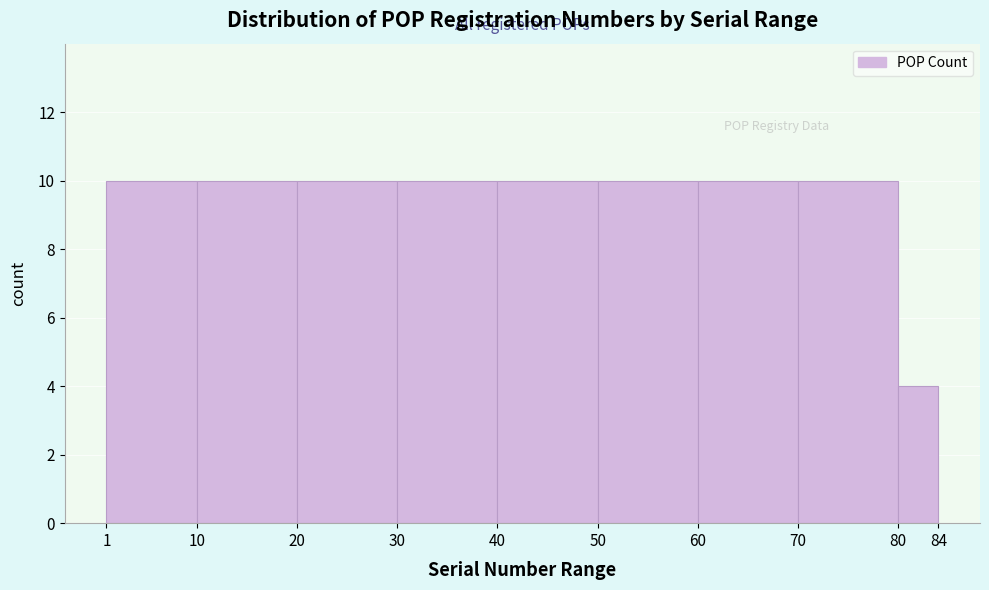

Reading left to right, transcribe this chart: for each bar, give the range it covers on the x-axis and its height. The values are not printed on the chart, so give them approximately, as read against the axis.

1 to 10: 10
10 to 20: 10
20 to 30: 10
30 to 40: 10
40 to 50: 10
50 to 60: 10
60 to 70: 10
70 to 80: 10
80 to 84: 4